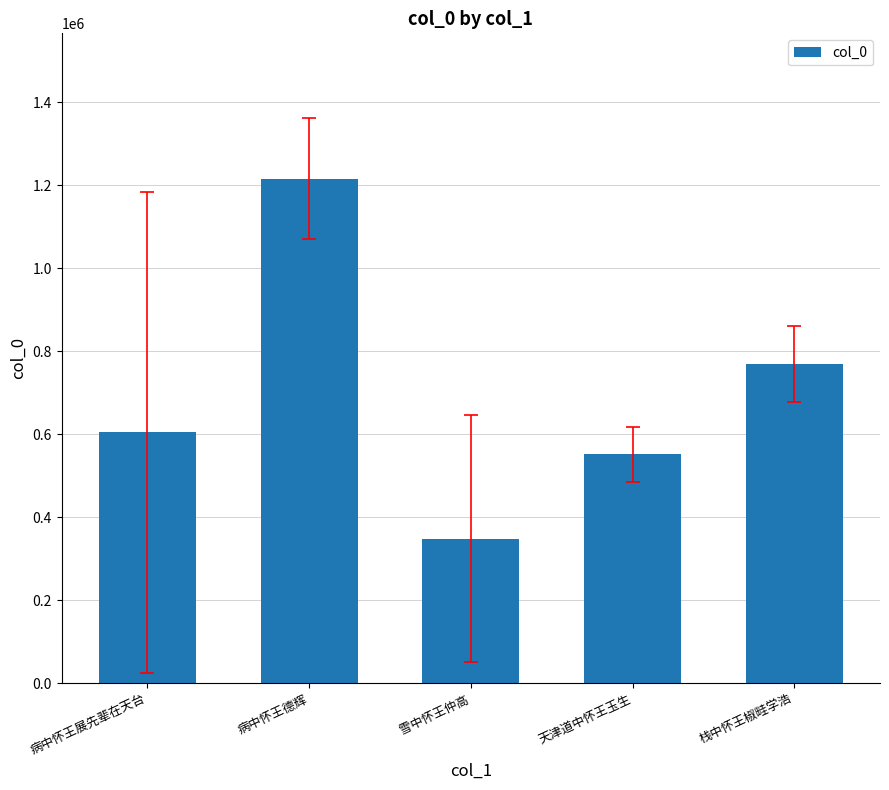

Are the bars horizontal?

No